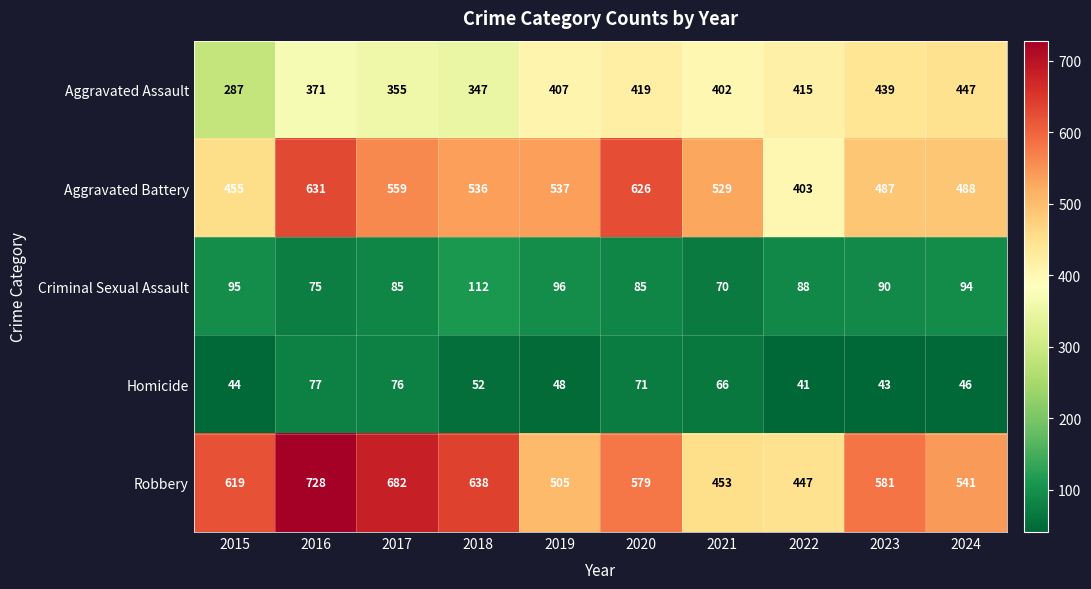

Which series changed the most between 2021 and 2023?

Robbery